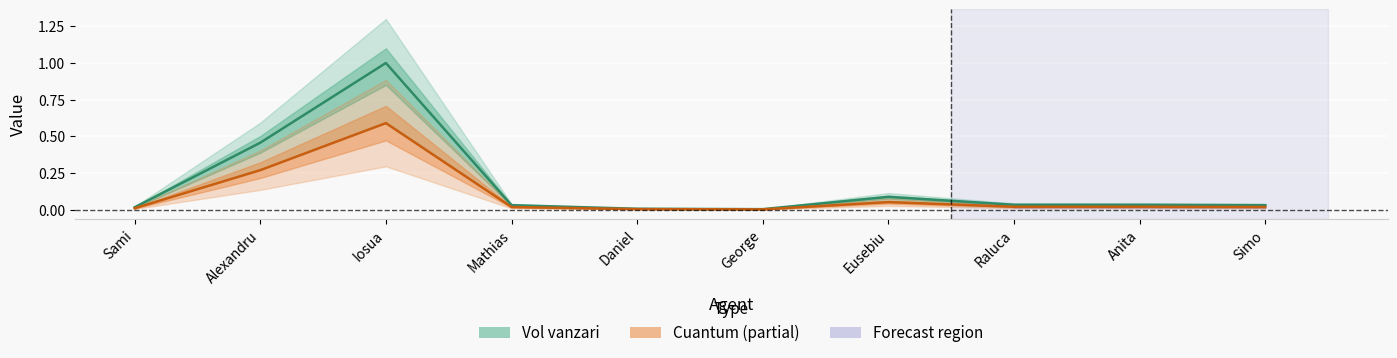

What position from the right is Eusebiu?

4